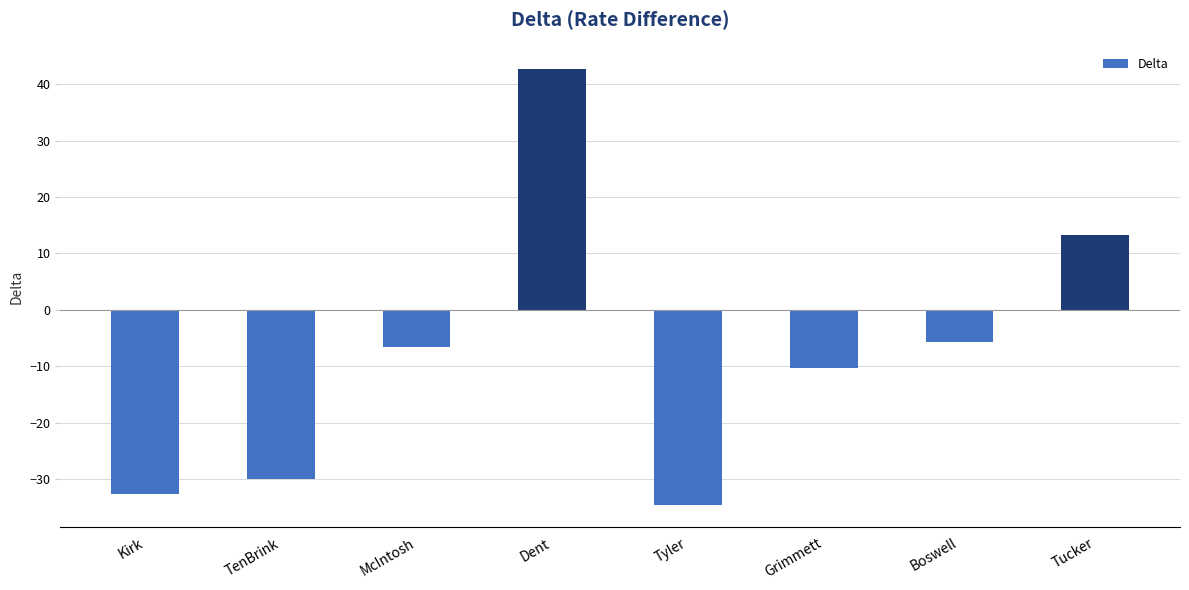

True or false: the data shows 13.3 at Tucker.

True